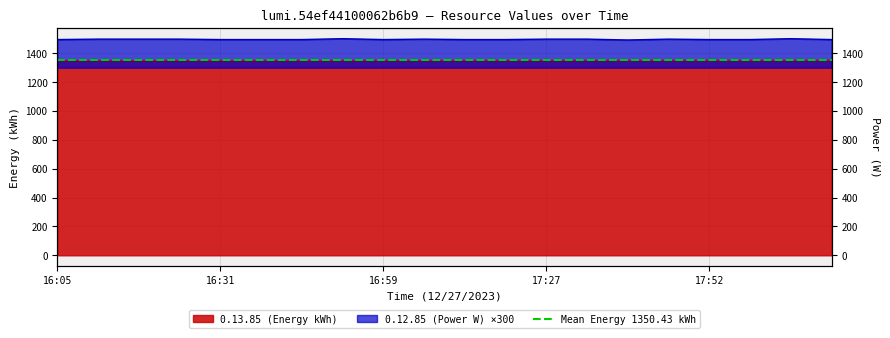

Reading right to left, list all the values displayed in this chart.

0.13.85 (Energy kWh): 18:12=1351.3	18:06=1351.2	17:59=1351.1	17:52=1351.0	17:47=1350.9	17:41=1350.9	17:35=1350.8	17:27=1350.7	17:19=1350.6	17:12=1350.5	17:06=1350.4	16:59=1350.3	16:52=1350.2	16:46=1350.1	16:39=1350.0	16:31=1349.9	16:25=1349.8	16:17=1349.7	16:11=1349.6	16:05=1349.6
0.12.85 (Power W): 18:12=1494.6	18:06=1500.6	17:59=1494.6	17:52=1494.6	17:47=1497.6	17:41=1491.6	17:35=1497.6	17:27=1497.6	17:19=1494.6	17:12=1494.6	17:06=1497.6	16:59=1494.6	16:52=1500.6	16:46=1494.6	16:39=1494.6	16:31=1494.6	16:25=1497.6	16:17=1497.6	16:11=1497.6	16:05=1494.6